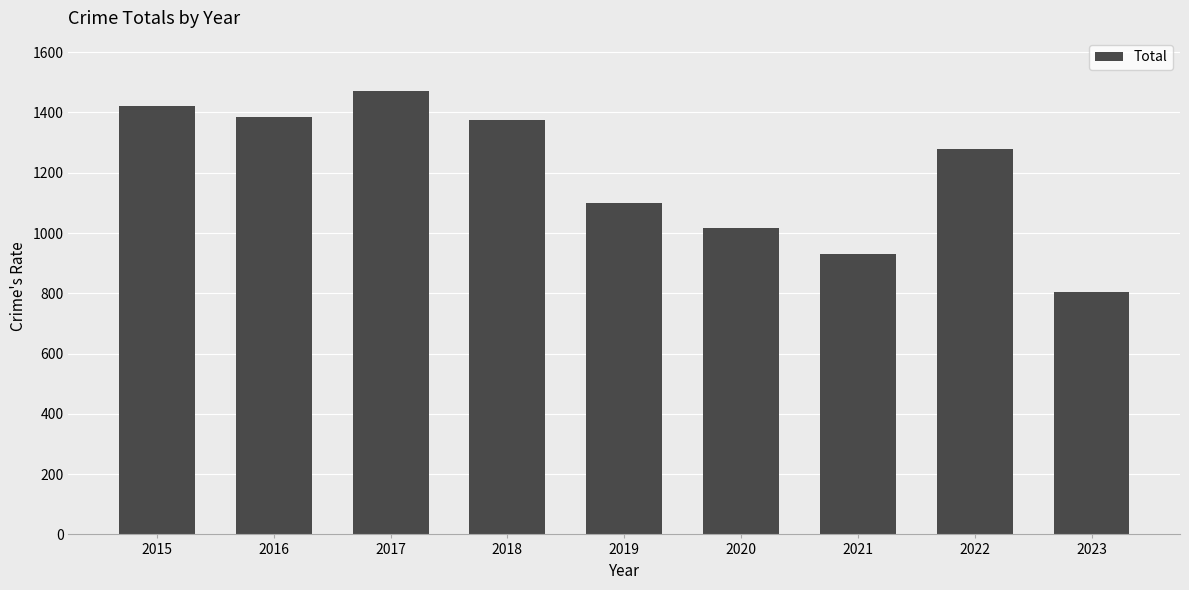

How many data points are less than 1279?

4